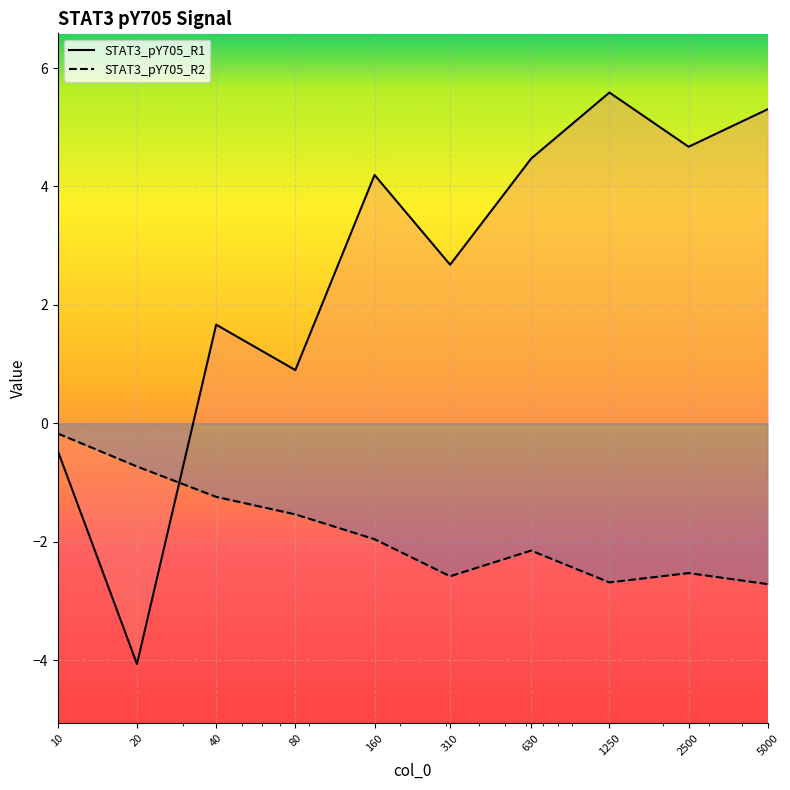

Which series has the largest range (max minus min)?

STAT3_pY705_R1